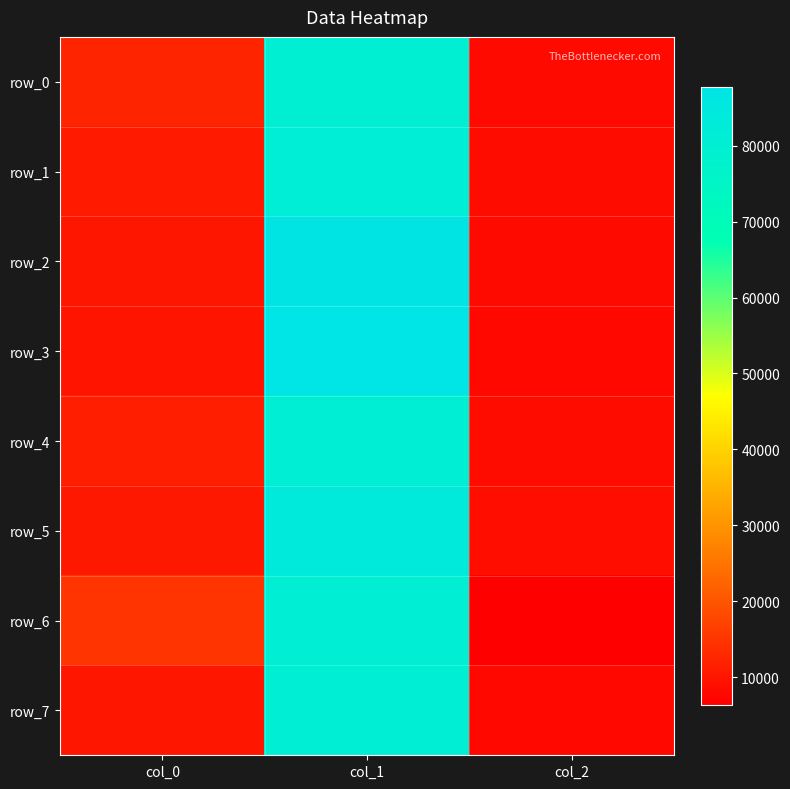

At which category does the chart reach its minimum across all series?

col_2